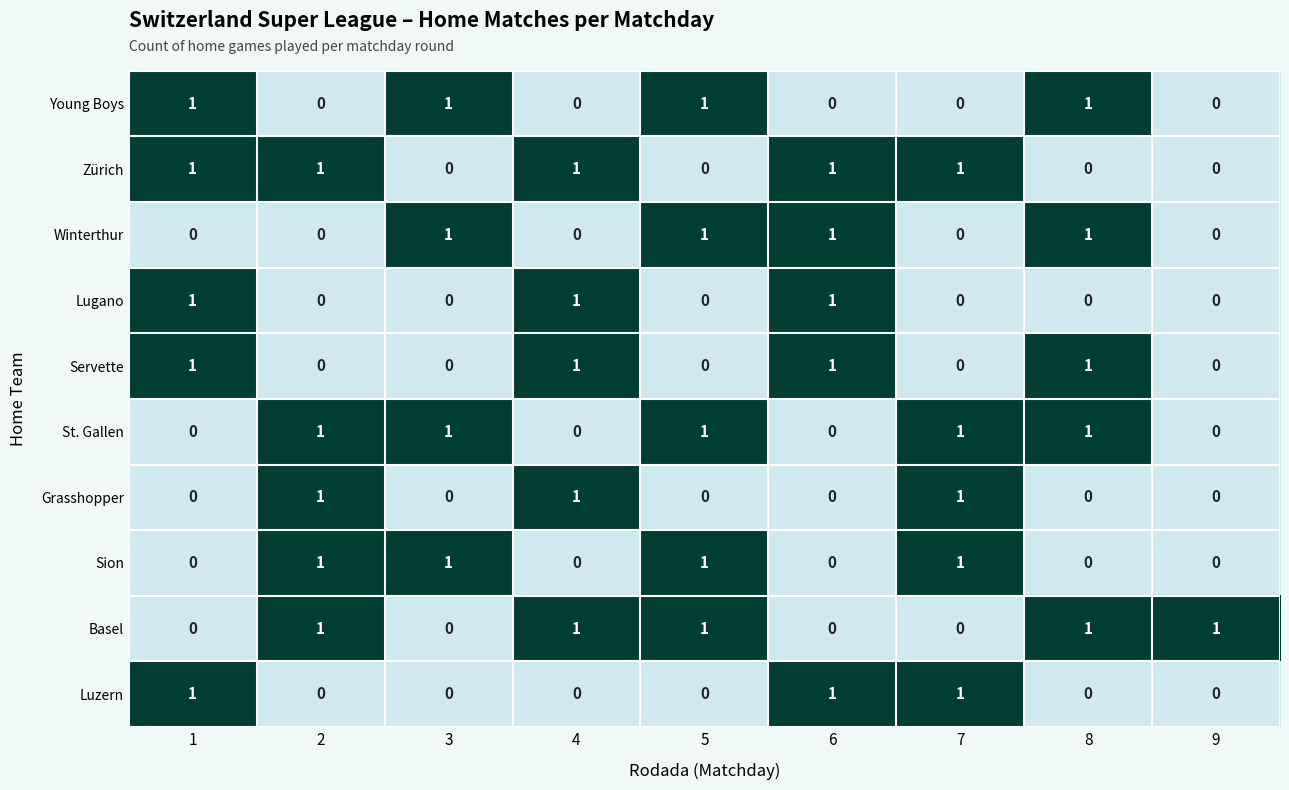

What is the spread (max minus min) of values at 8?

1